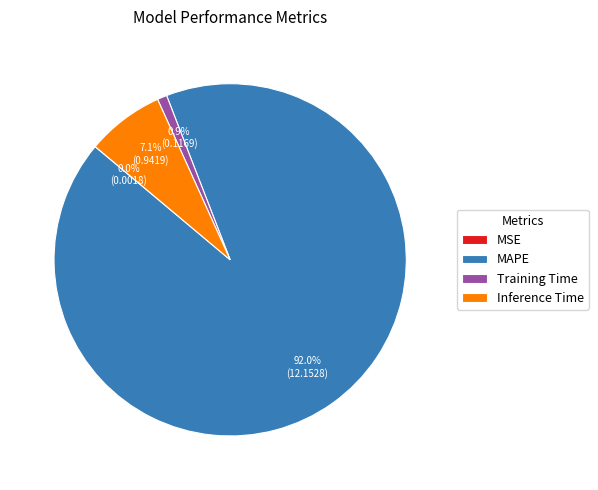

How much of the chart is everything except Inference Time?

92.9%